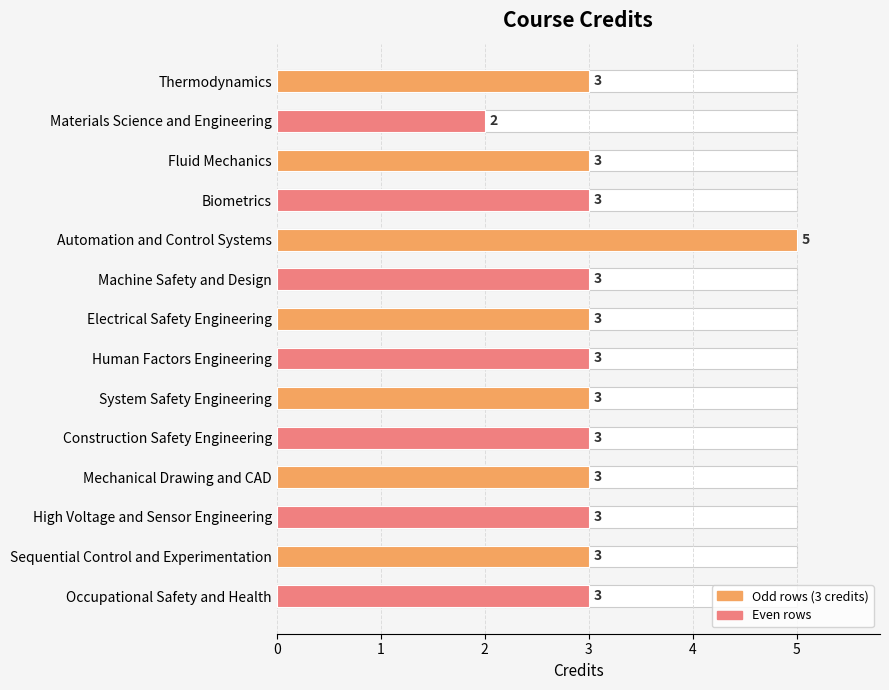

Read the value at Materials Science and Engineering.

2